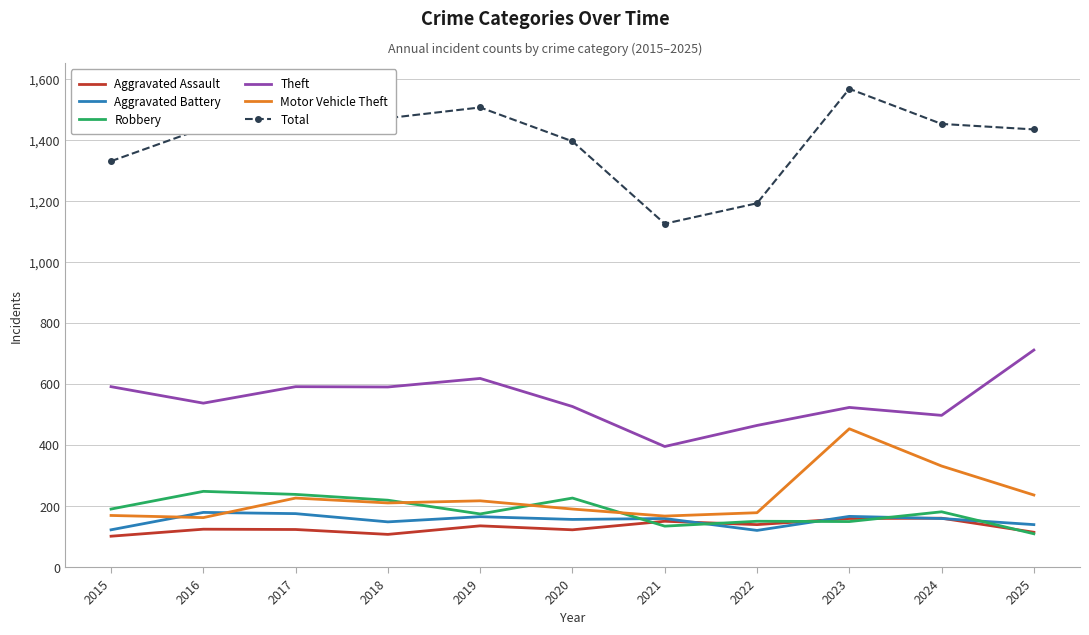

Reading left to right, list all the values displayed in this chart.

Aggravated Assault: 101	124	123	107	135	122	150	139	159	160	114
Aggravated Battery: 122	179	175	148	165	156	159	120	166	159	139
Robbery: 190	248	238	219	174	226	134	150	149	181	109
Theft: 591	537	591	590	618	526	395	464	523	497	711
Motor Vehicle Theft: 169	162	226	210	217	190	167	178	453	331	236
Total: 1330	1438	1569	1471	1506	1395	1125	1192	1567	1452	1434